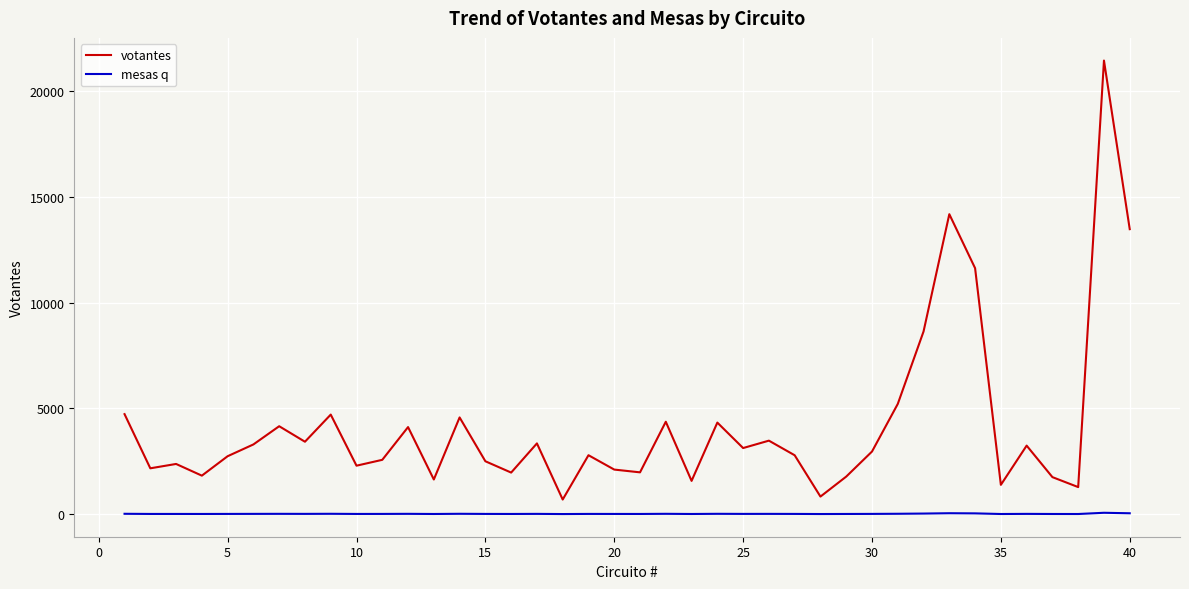

What is the smallest value displayed?

2